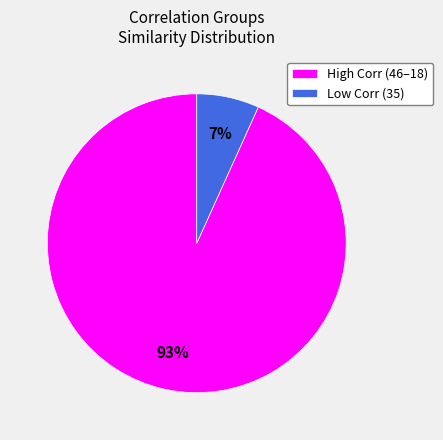

To the nearest percent, what percentage of the pie is Low Corr (35)?

7%